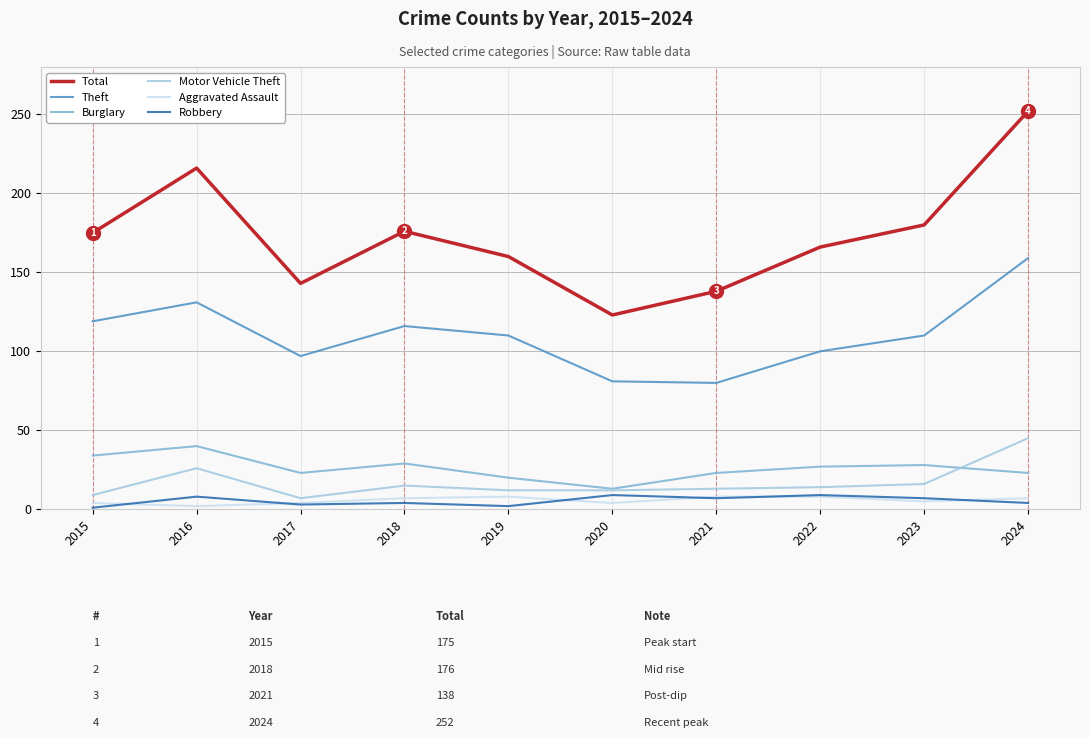

In Aggravated Assault, how many points are lower than both neighbors (excluding endpoints)?

3